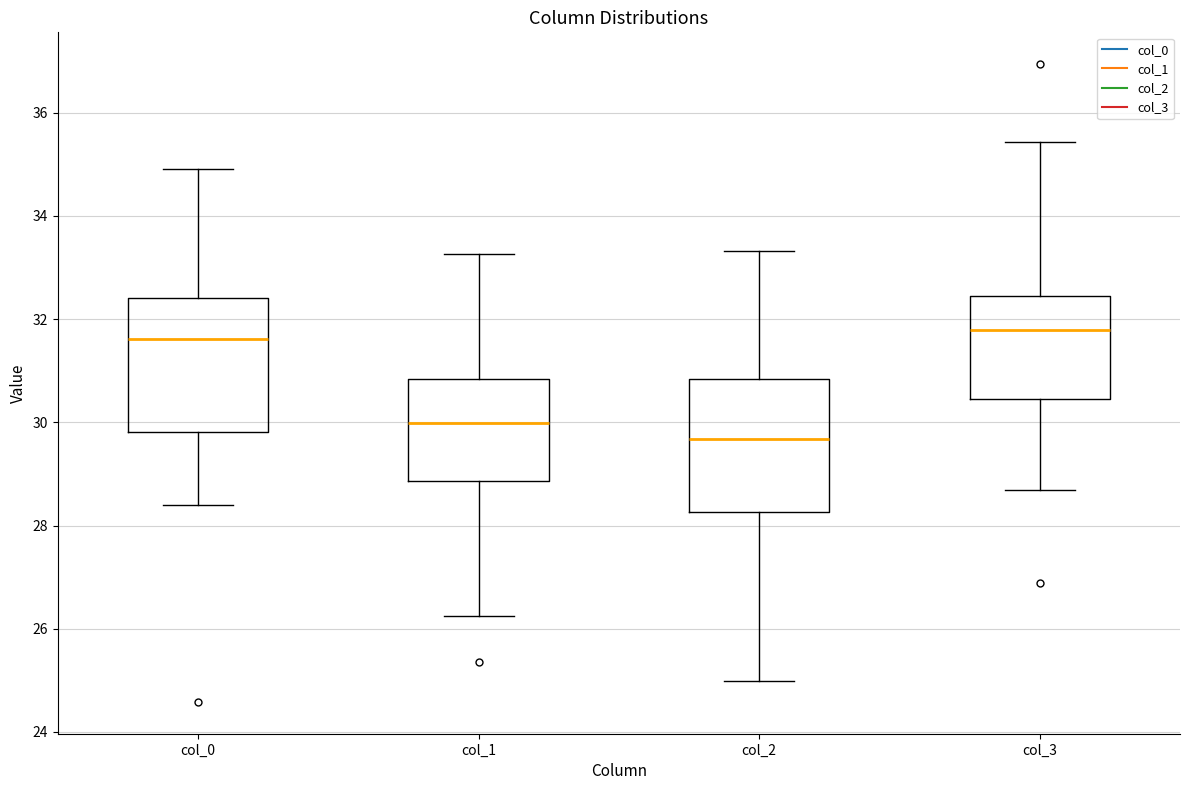

Where does the upper whisker of the box for col_2 end on the y-axis? The values are not printed on the chart, so give them approximately, as read against the axis.

33.4